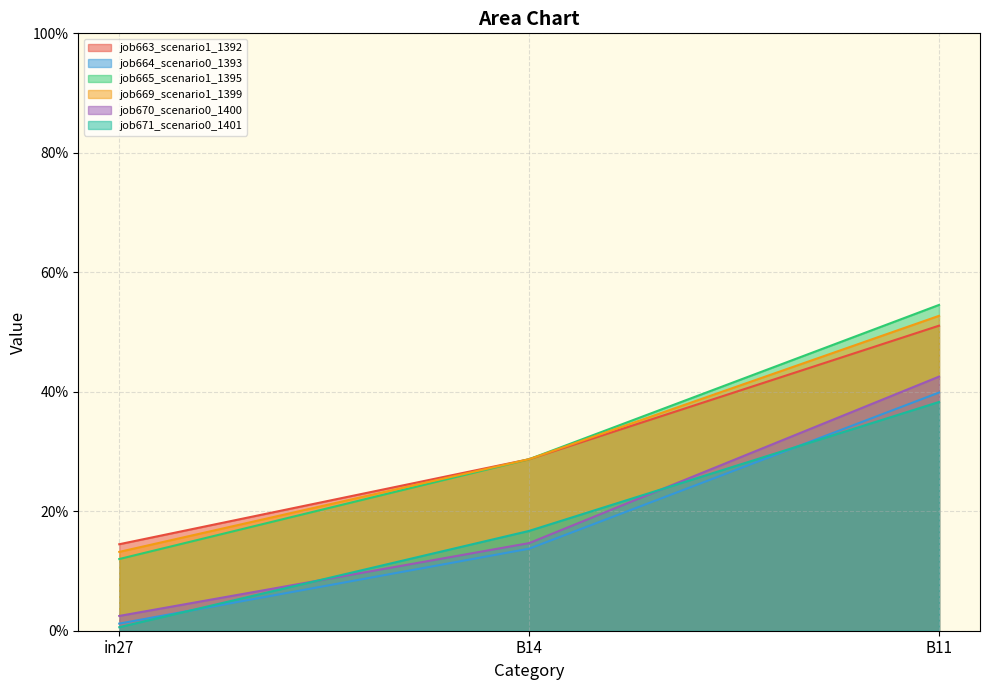

Does the chart have visible grid lines?

Yes